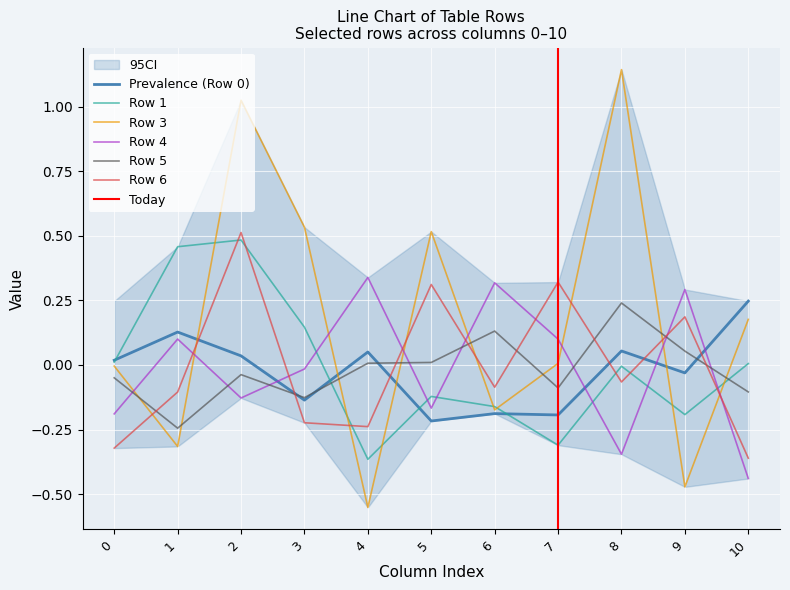

True or false: Row 3 has a value of 0.5 at 5.

True